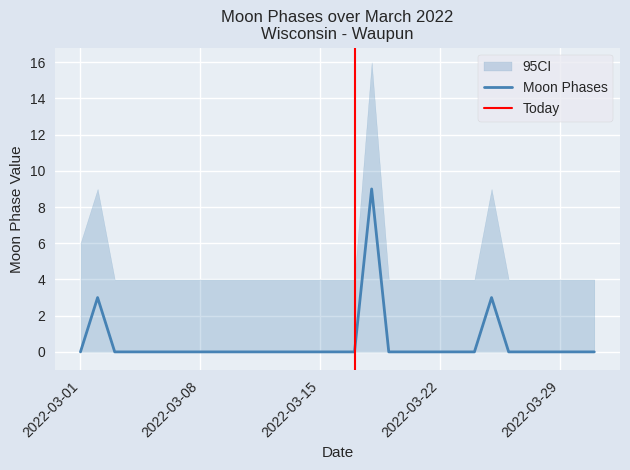

Count the number of categories in the chart.

31